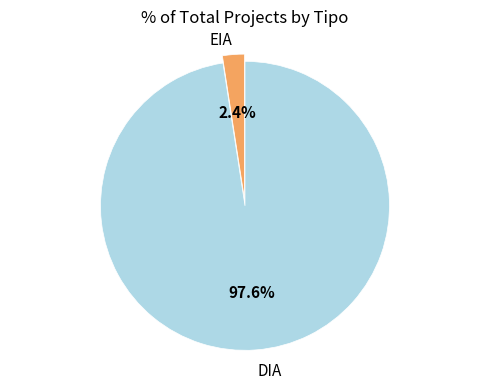

To the nearest percent, what is the average slice percentage?

50%